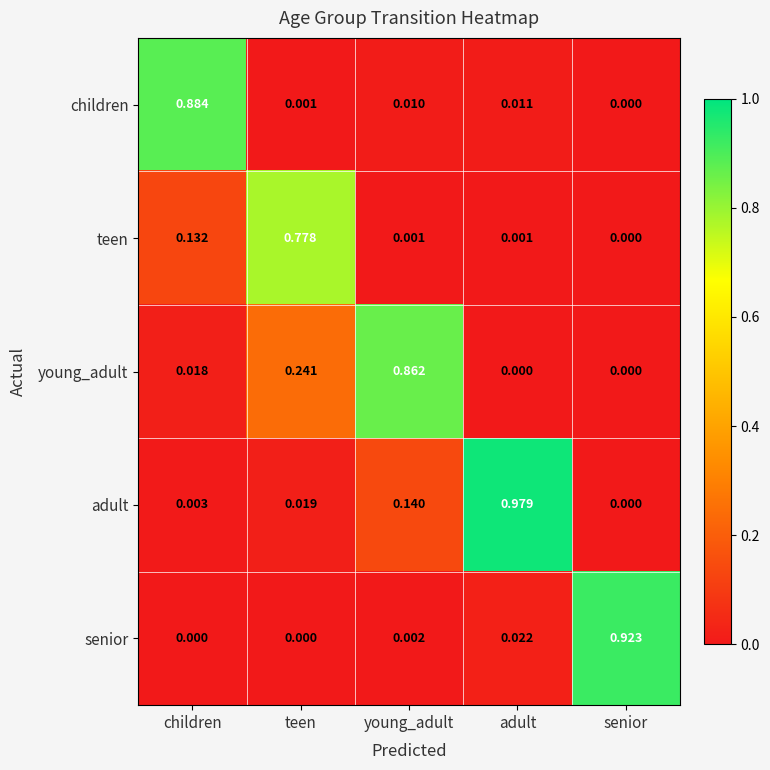

Which category has the highest value across all series?

adult